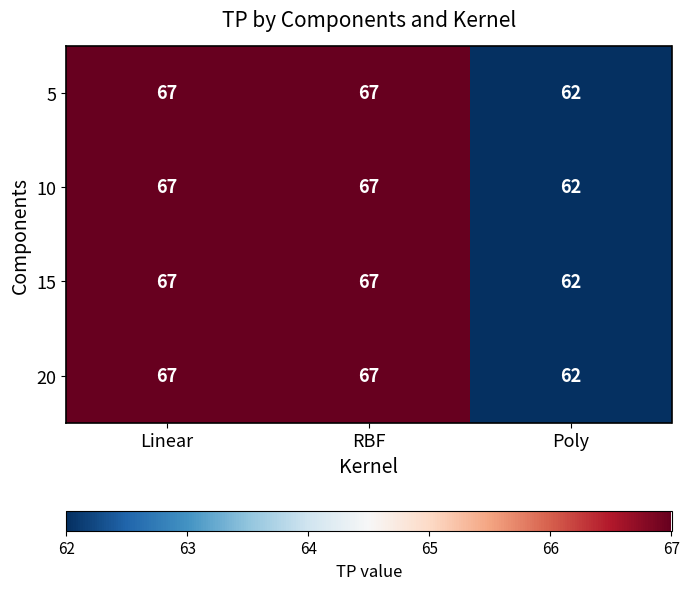

Is it true that 20 equals 67 at RBF?

True